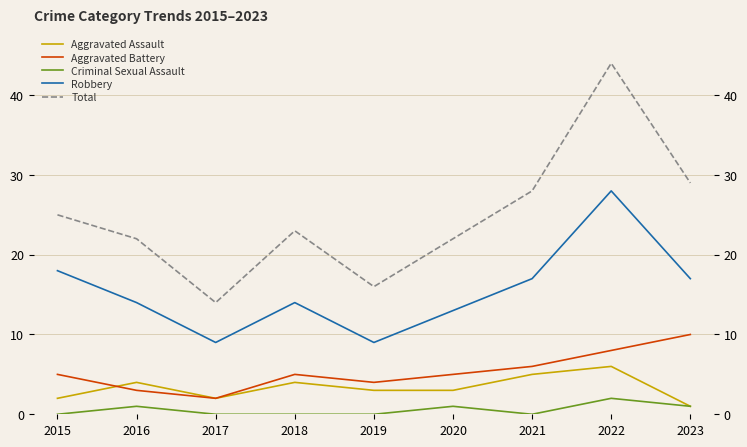

Which series has the largest total across all categories?

Total